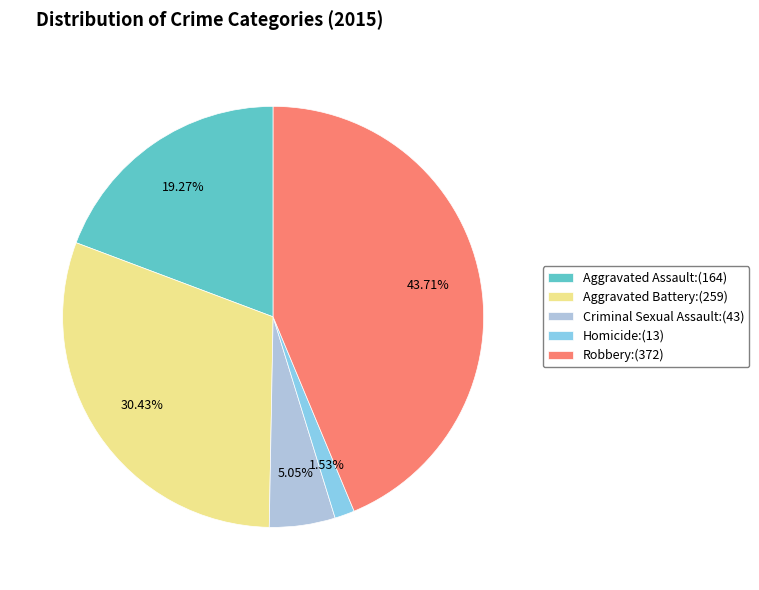

Which has a higher value, Criminal Sexual Assault or Homicide?

Criminal Sexual Assault